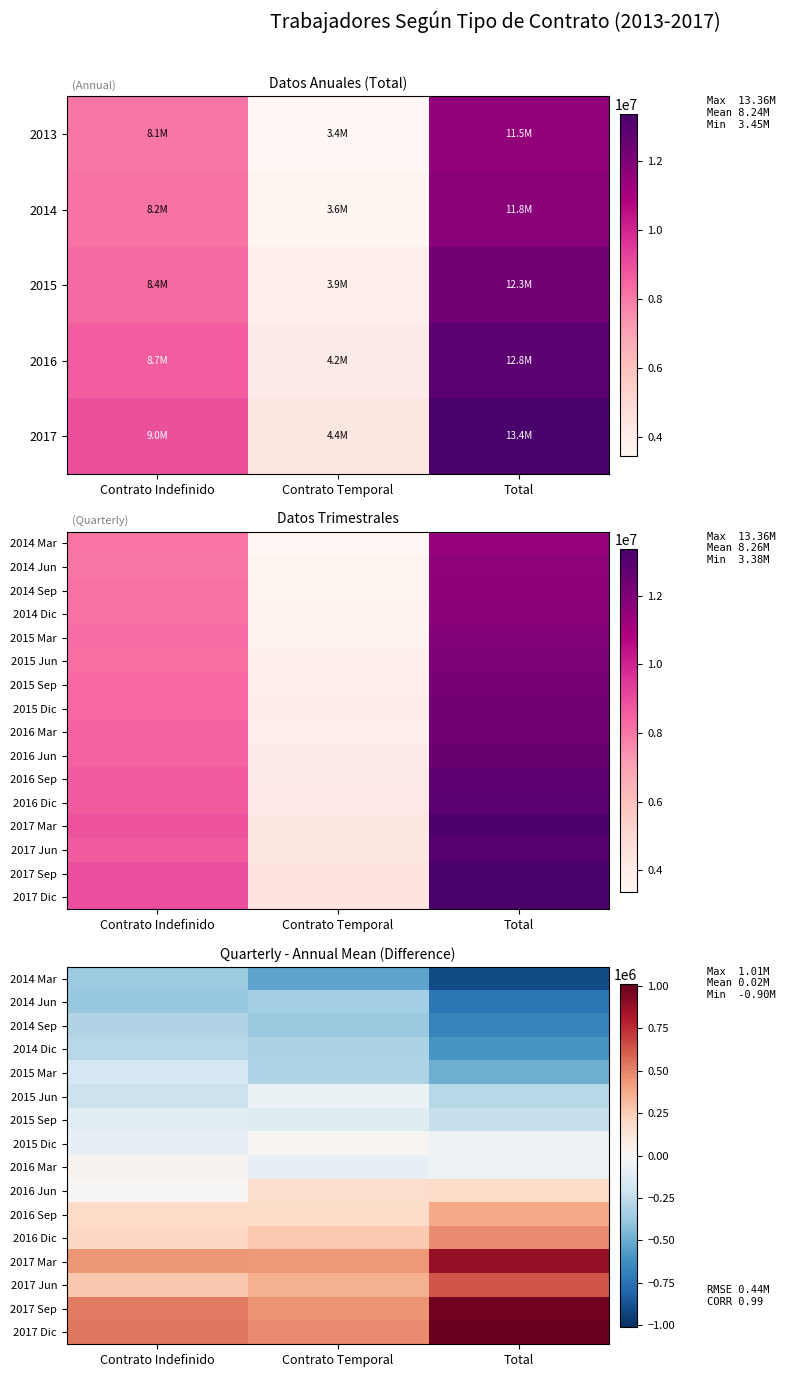

At which label does 2015 Jun reach its peak?

Contrato Temporal